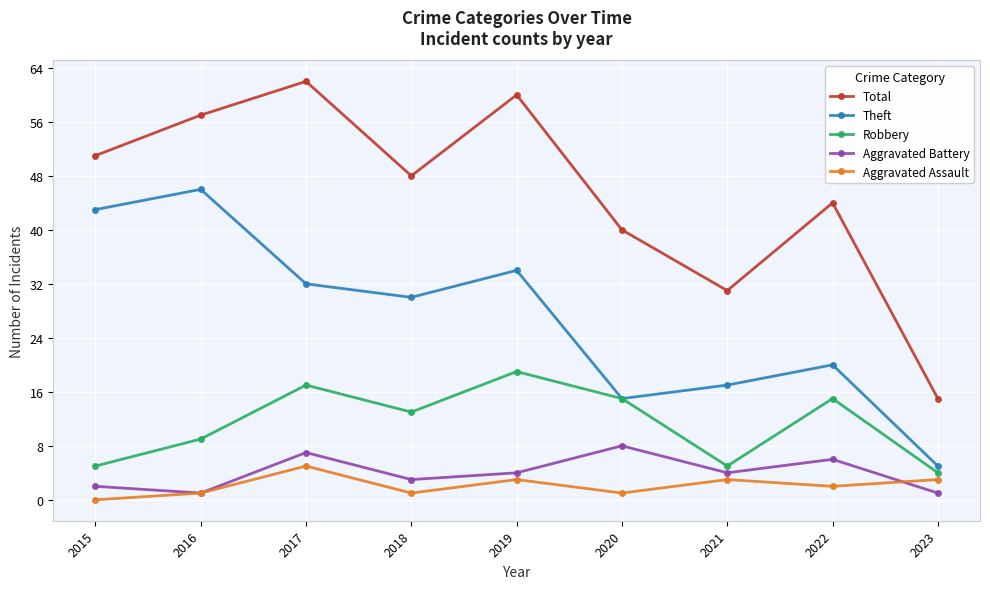

At which category does the chart reach its minimum across all series?

2015